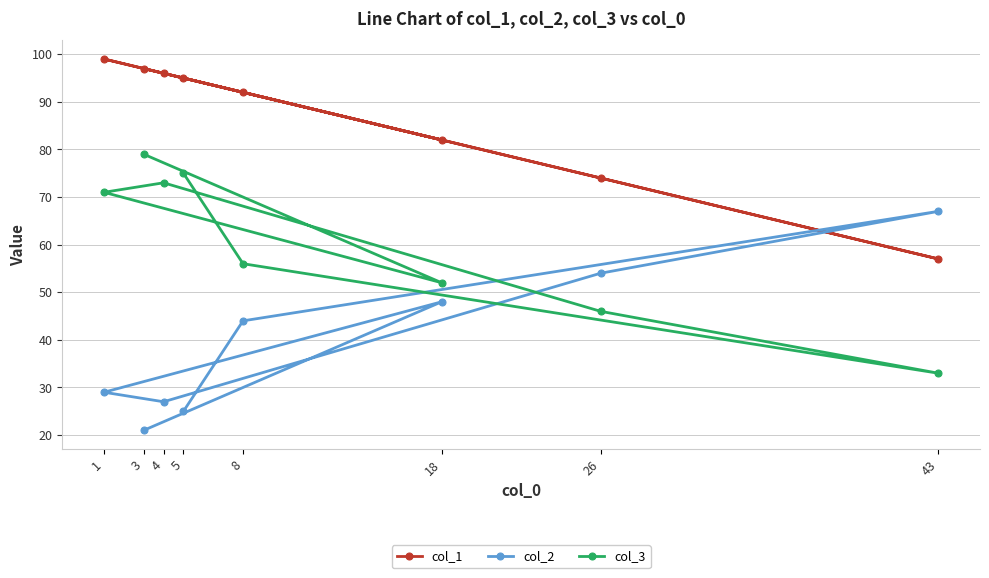

Which category has the lowest value in the col_3 series?

43